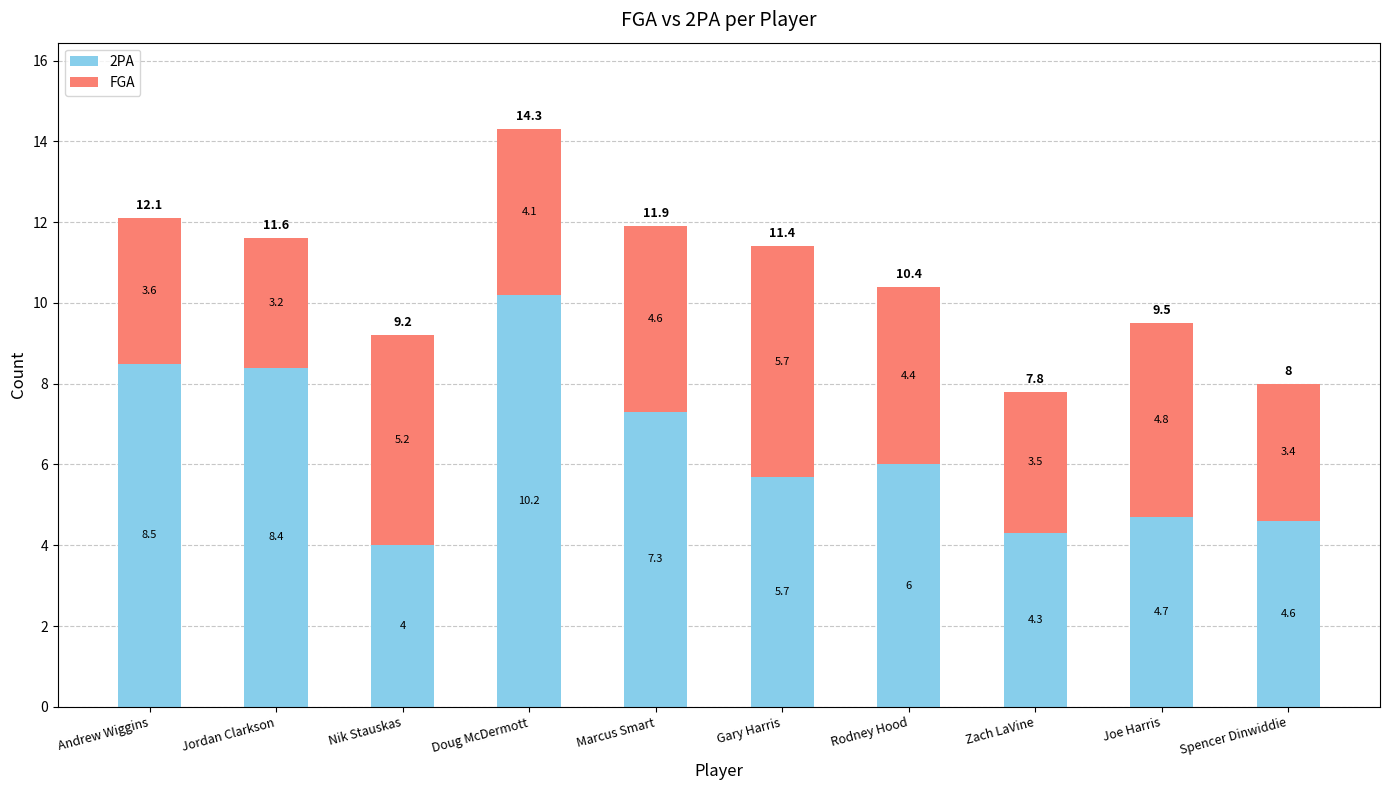

How many distinct data groups are displayed?

2